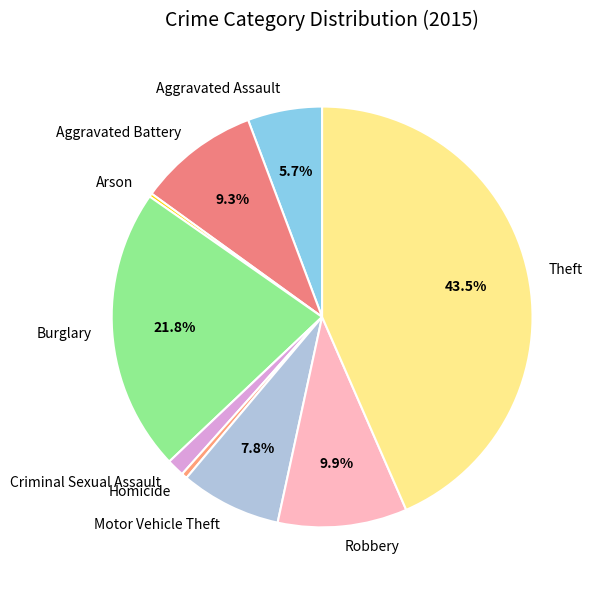

What percentage is NOT represented by Aggravated Battery?

90.7%